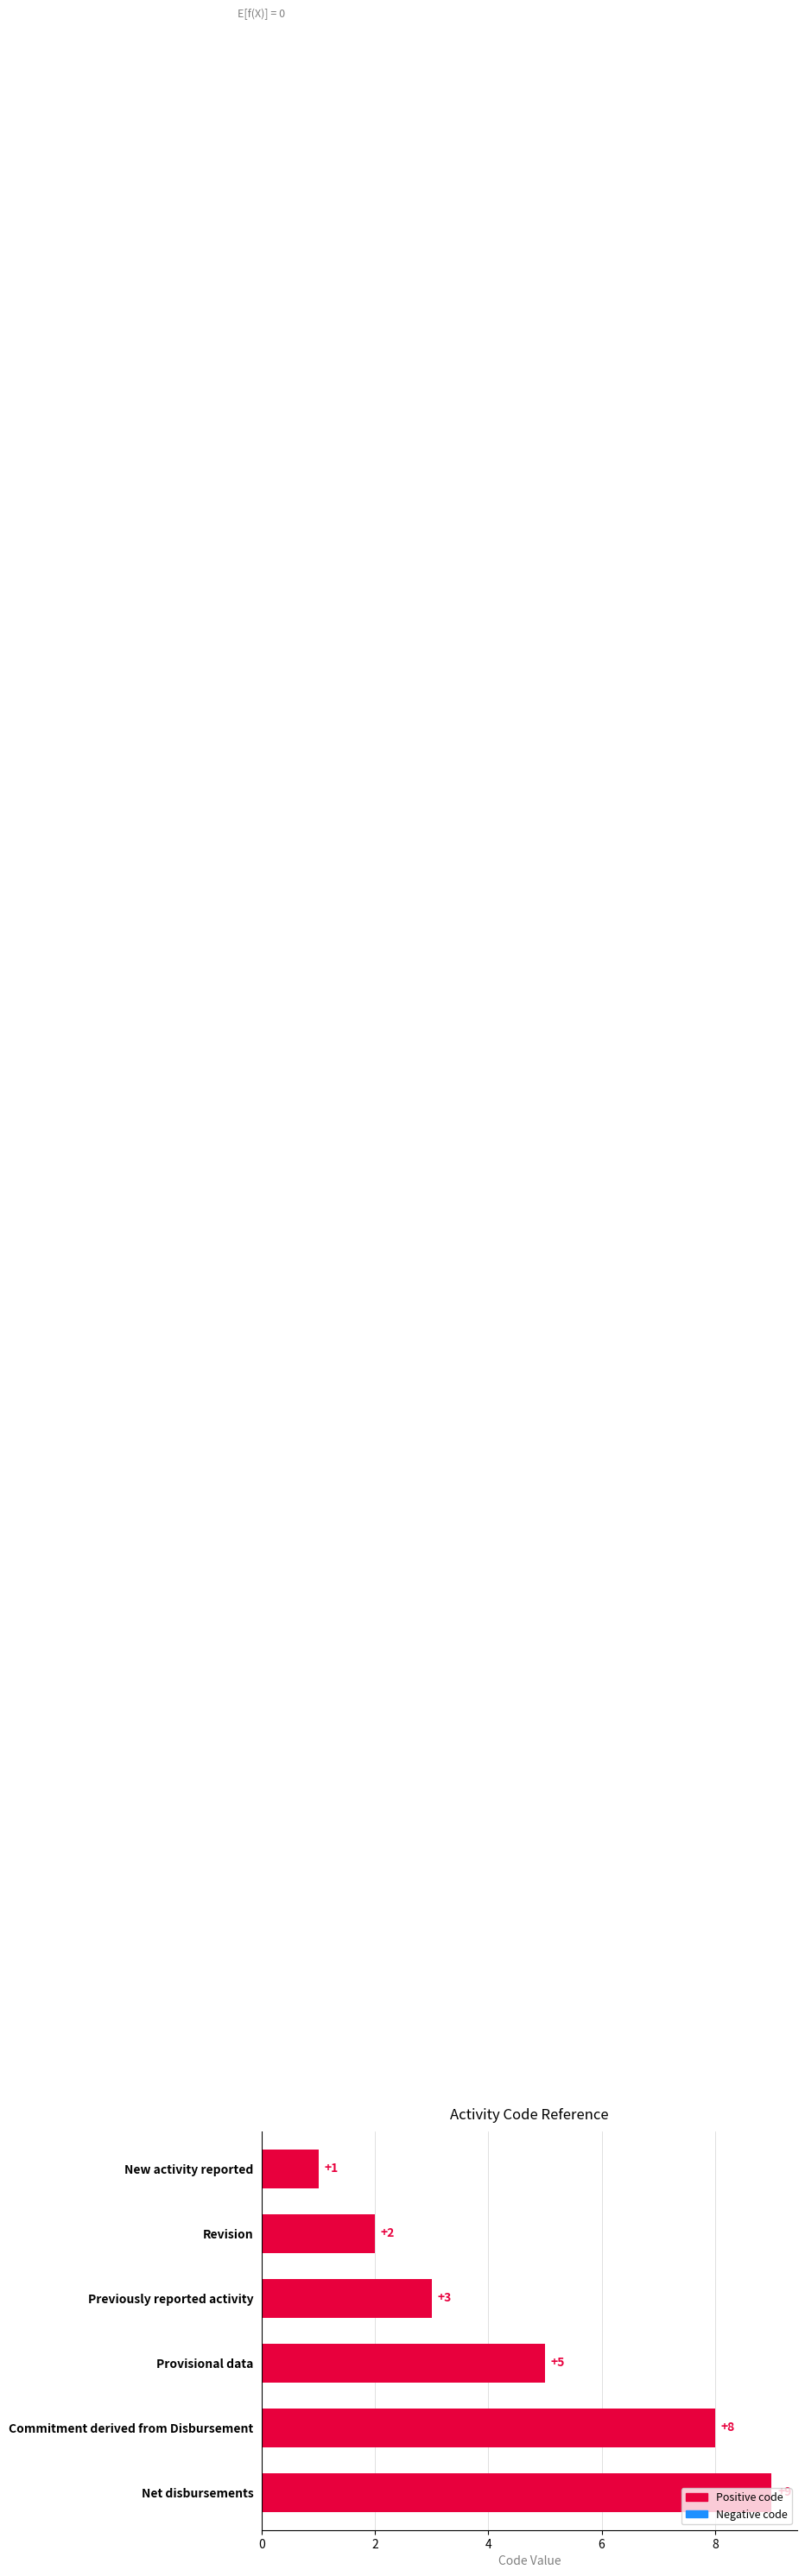

Count the values in the range 2 to 8.

4